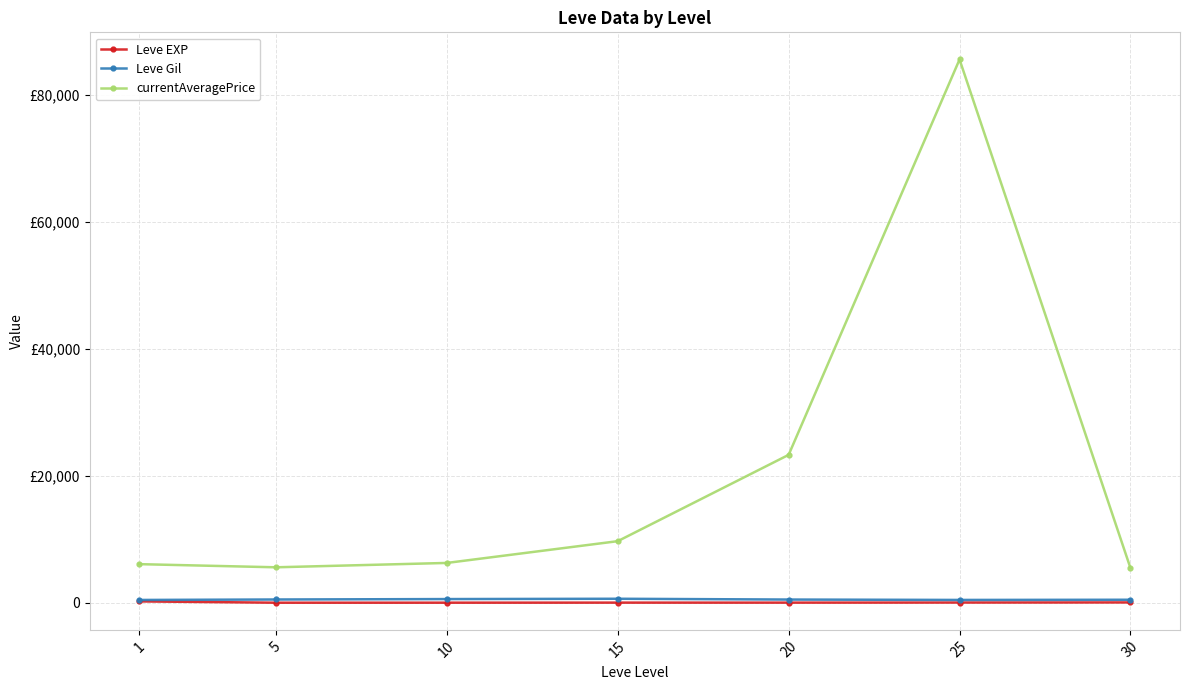

Is this an area chart (filled region under the line)?

No